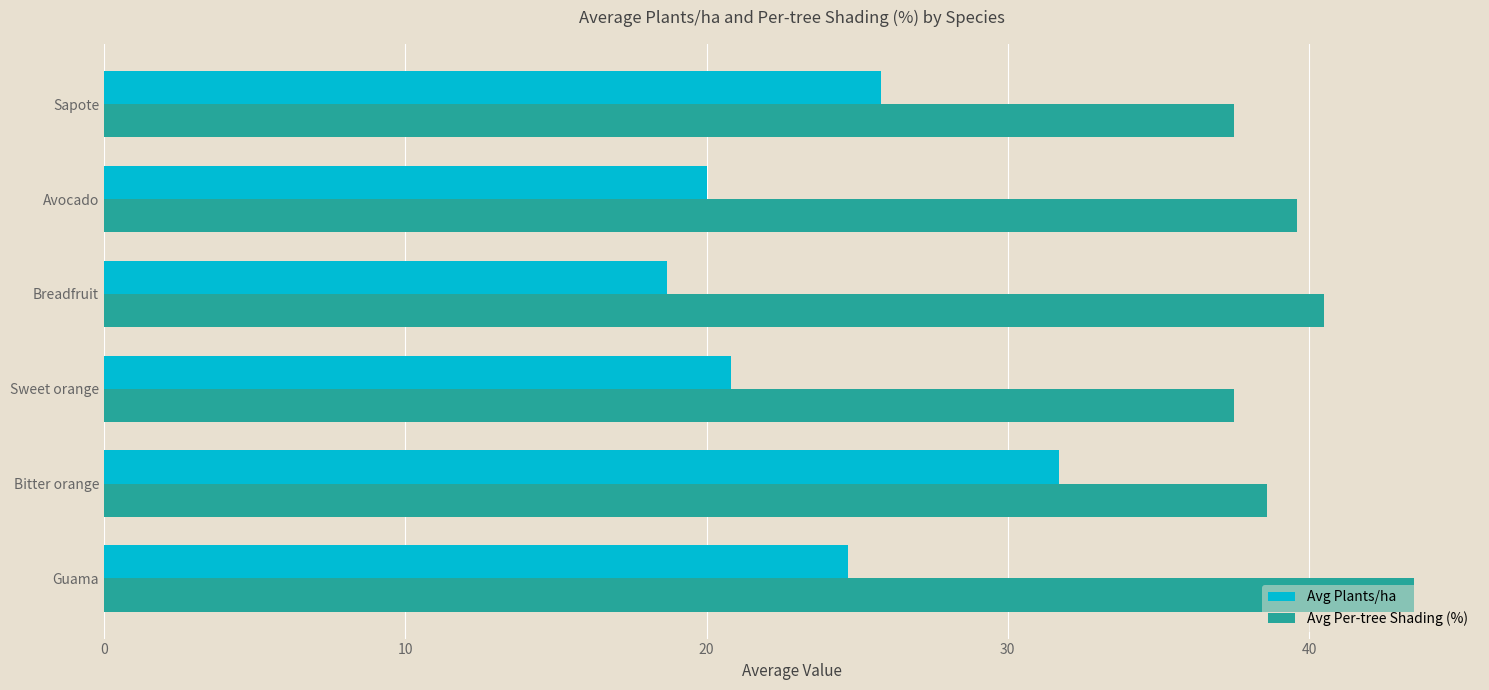

What are all the series names shown in the legend?

Avg Plants/ha, Avg Per-tree Shading (%)